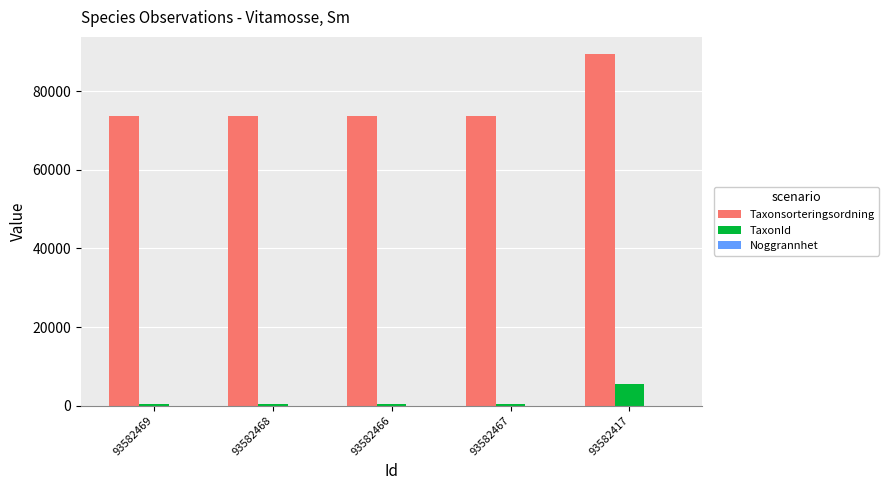

Between 93582467 and 93582417, which series saw the biggest shift?

Taxonsorteringsordning